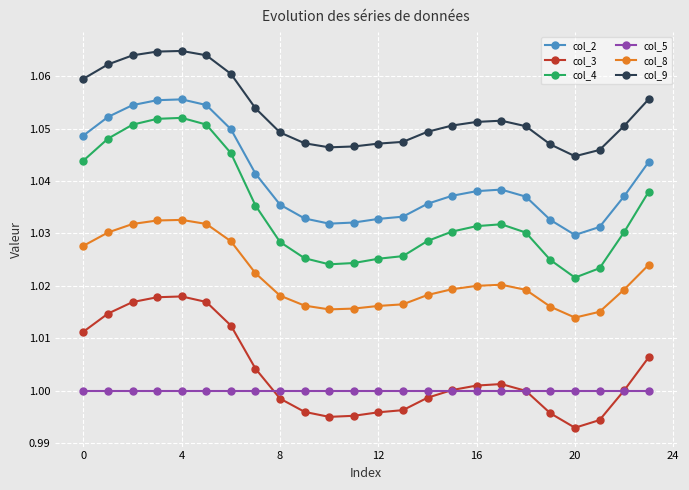

True or false: col_4 has more than 0 interior local peaks.

True